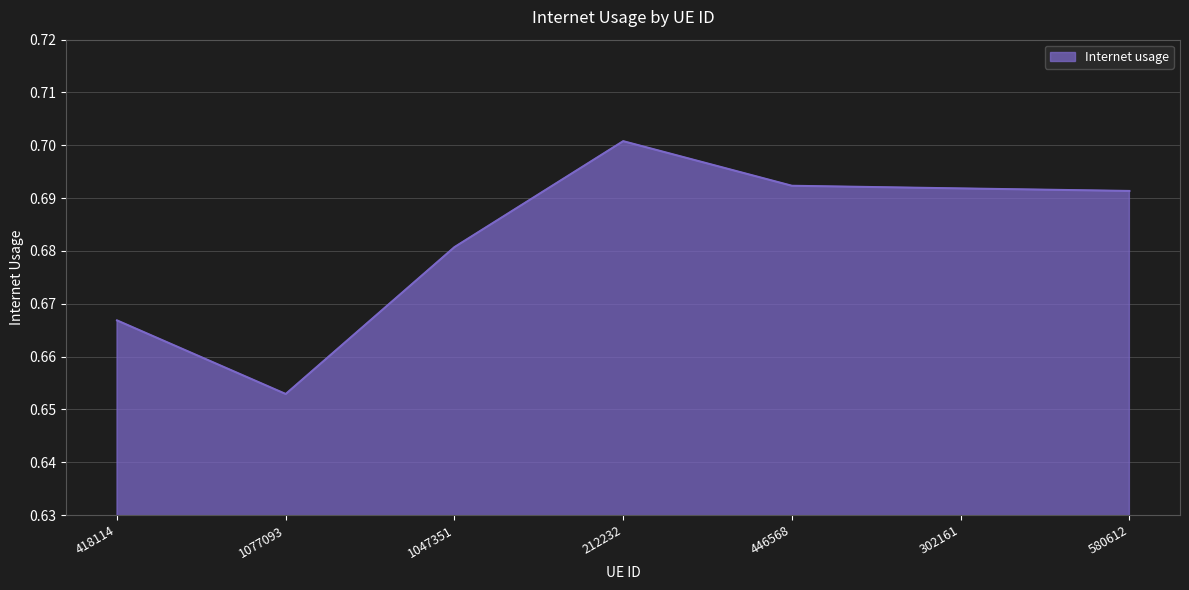

Between 580612 and 1047351, which is larger?

580612